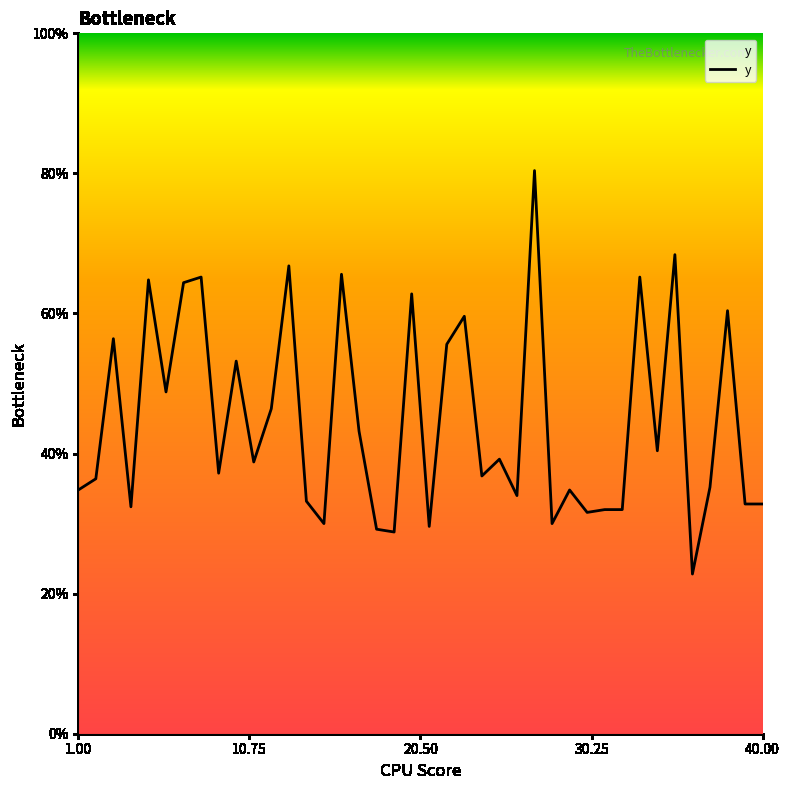

True or false: the data has more than 1 interior local peaks.

True